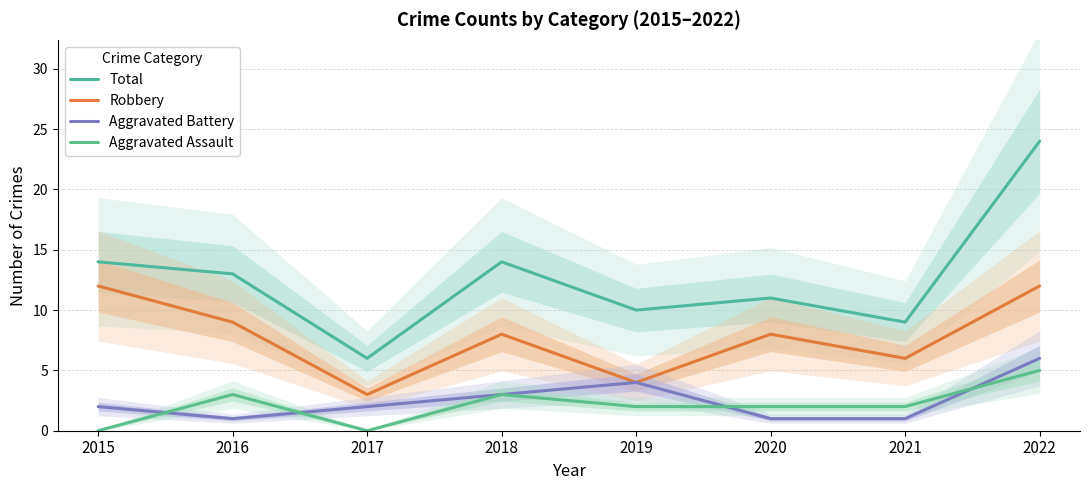

The Total series shows 16 at 2019. True or false?

False